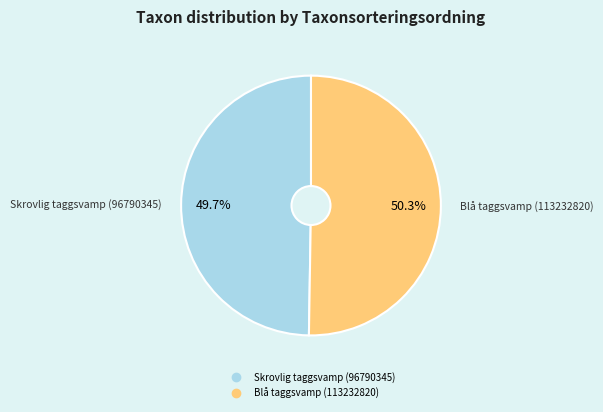

Which category has the biggest portion of the pie?

Blå taggsvamp (113232820)